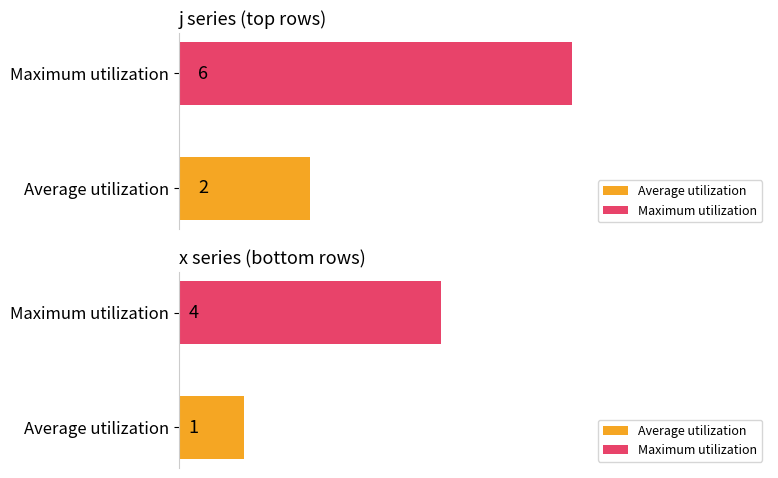

Count the number of data series in this chart.

2